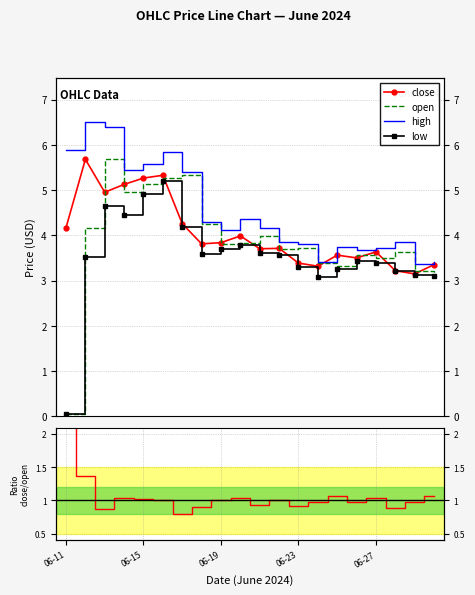

Between 9 and 16, which series saw the biggest shift?

high